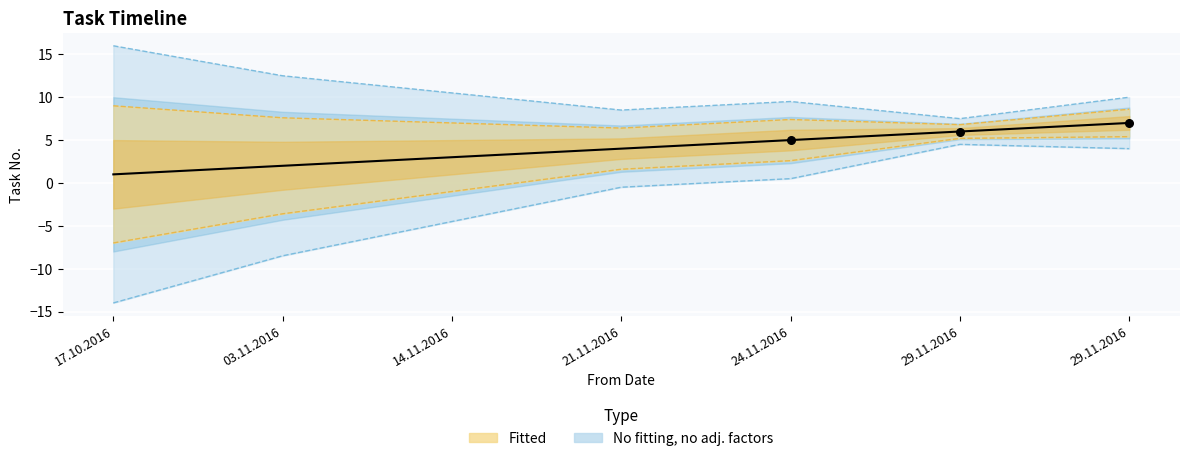

What is the change in value from 03.11.2016 to 21.11.2016?

+2